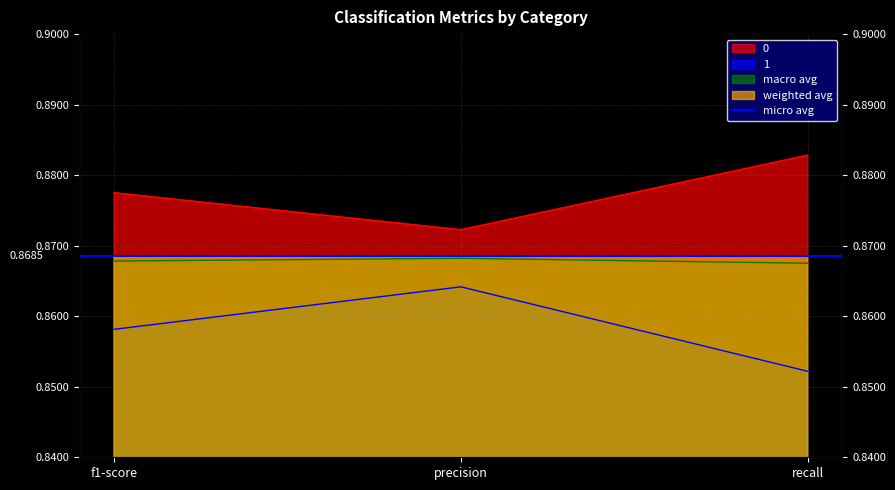

What is the value of the 1 point at the 1st from the left?

0.9